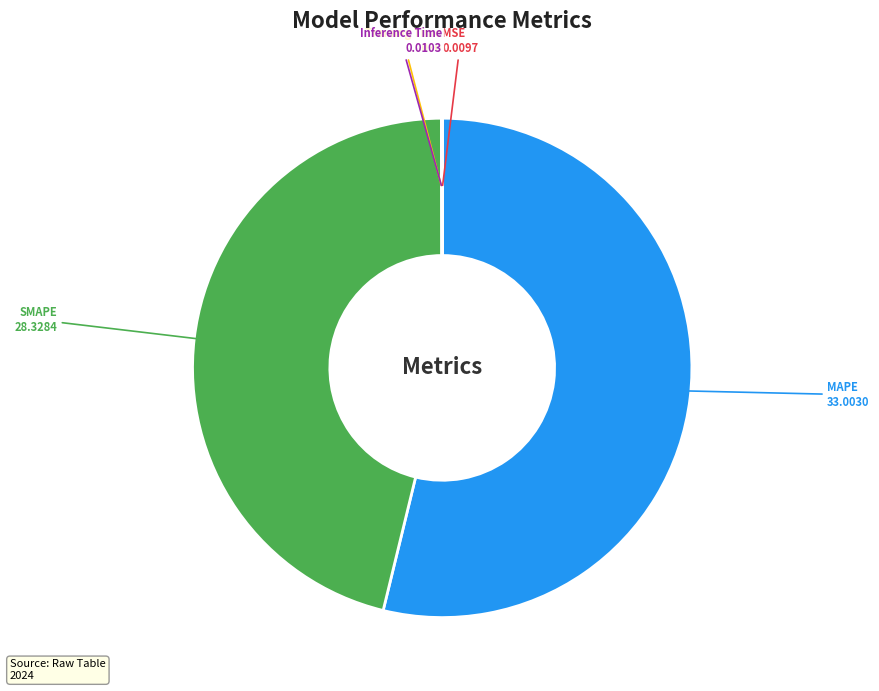

Which category has the biggest portion of the pie?

MAPE